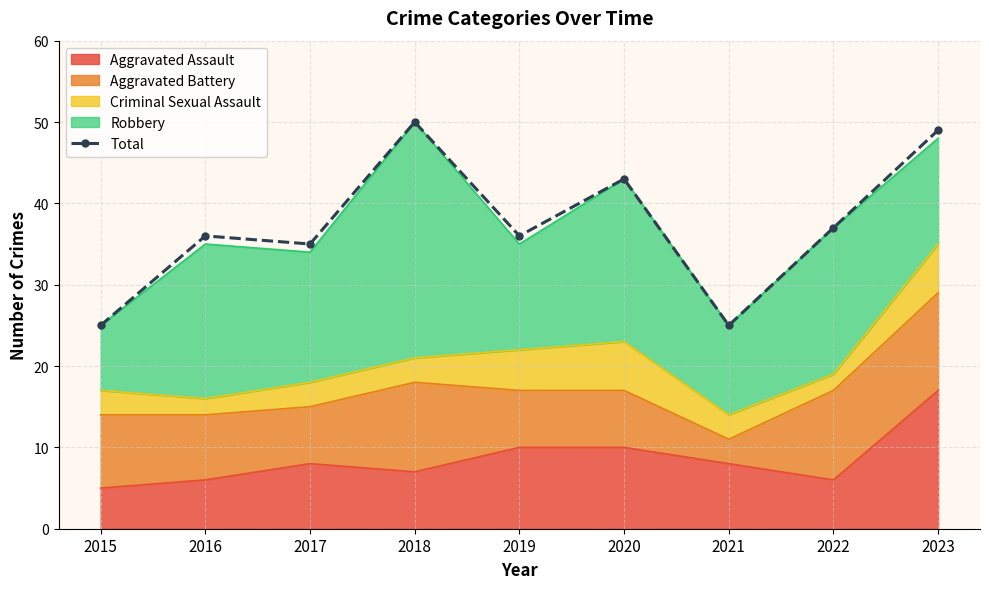

True or false: the data shows 54 at 2022.

False